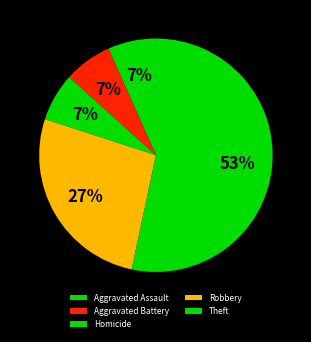

To the nearest percent, what portion does Aggravated Battery represent?

7%